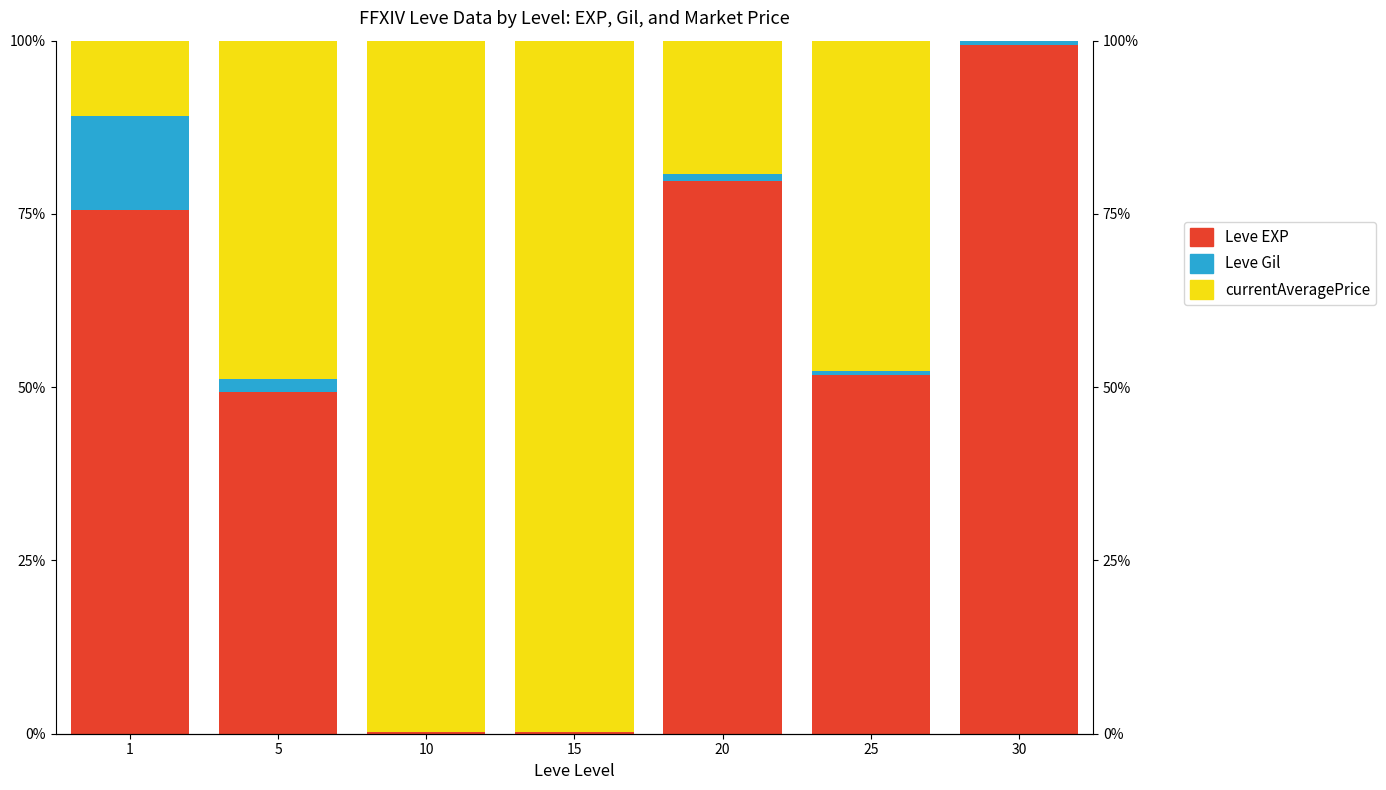

Rank the series at 1 from highest to lowest value.

Leve EXP, Leve Gil, currentAveragePrice